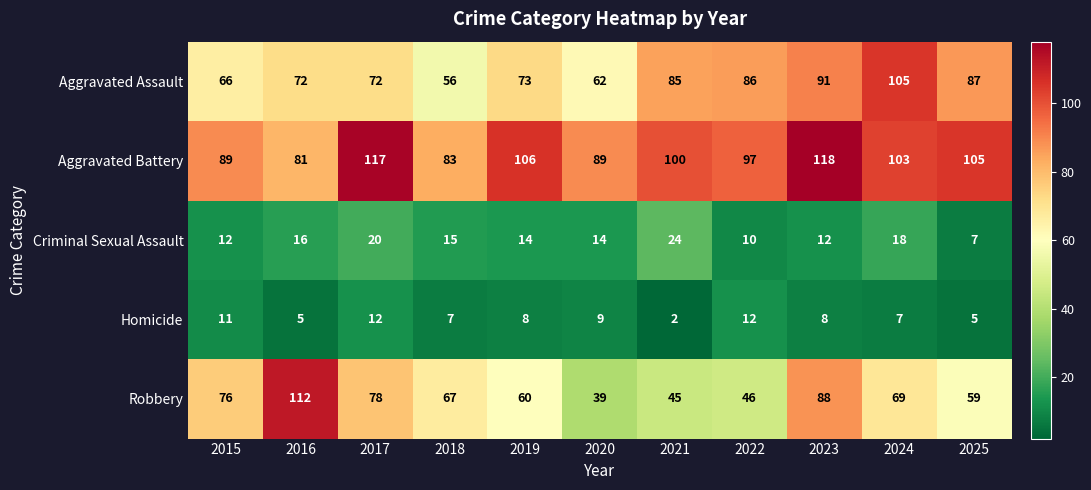

Where is Criminal Sexual Assault nearest to the value 15?

2018